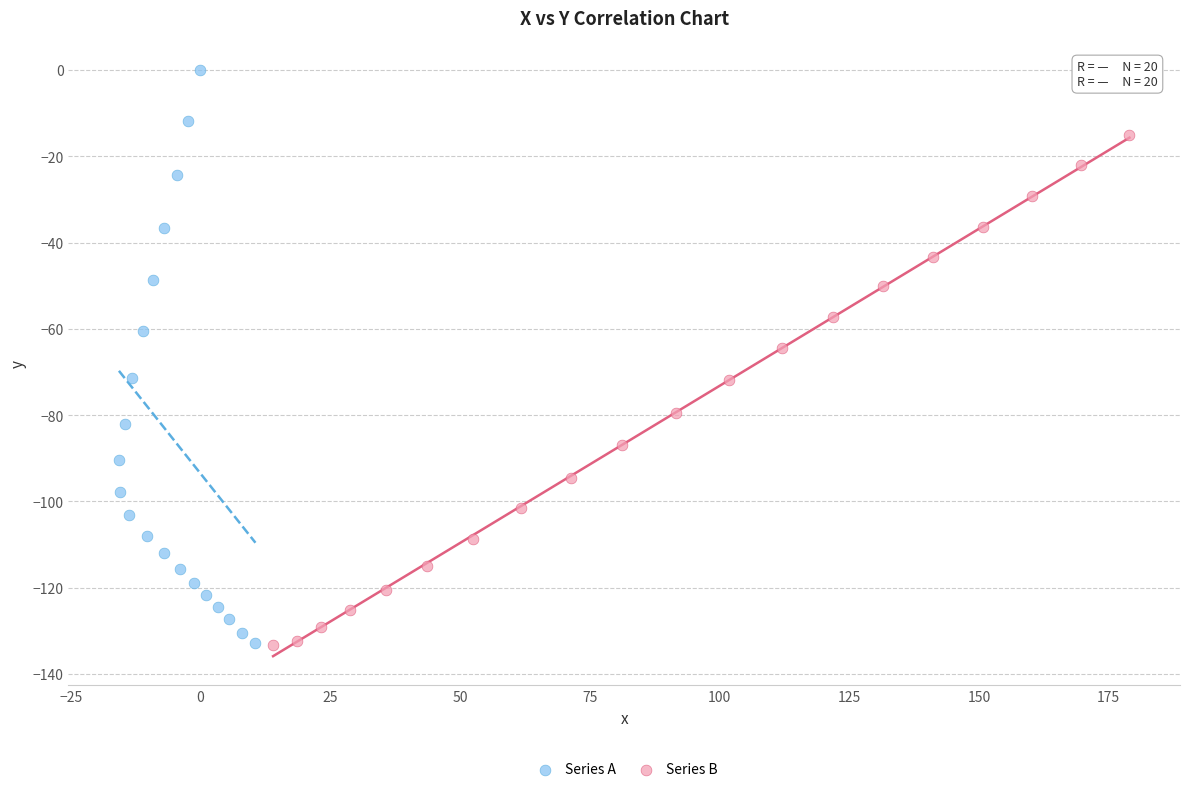

Which series reaches the maximum Y coordinate?

Series A